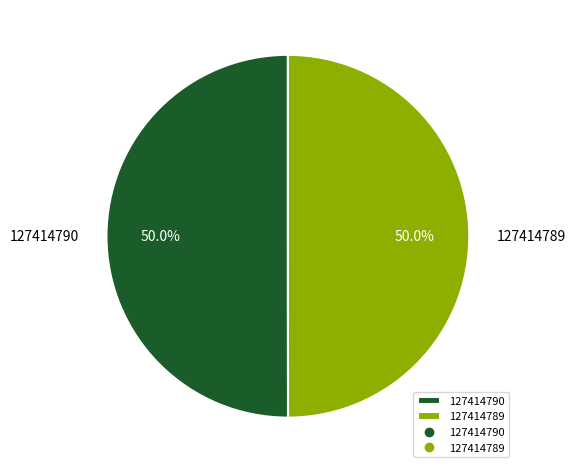

How many segments does this pie chart have?

2